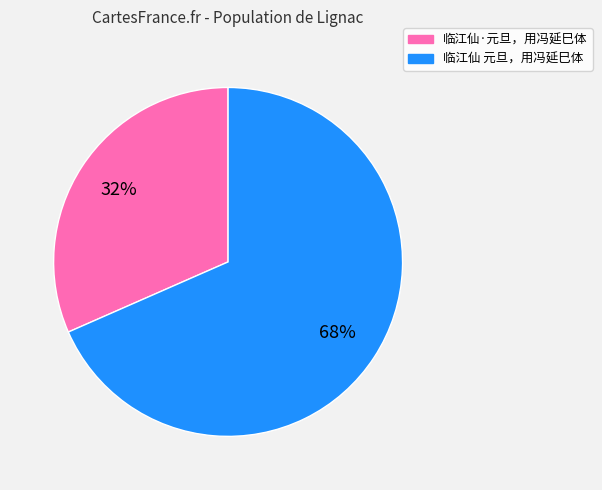

True or false: 临江仙 元旦，用冯延巳体 accounts for 68% of the total.

True